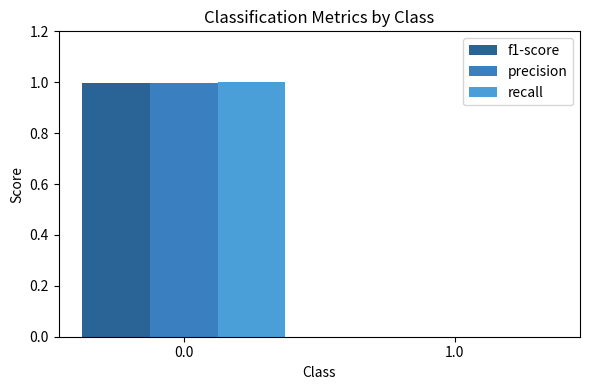

The value of precision at 1.0 is -0.4. True or false?

False